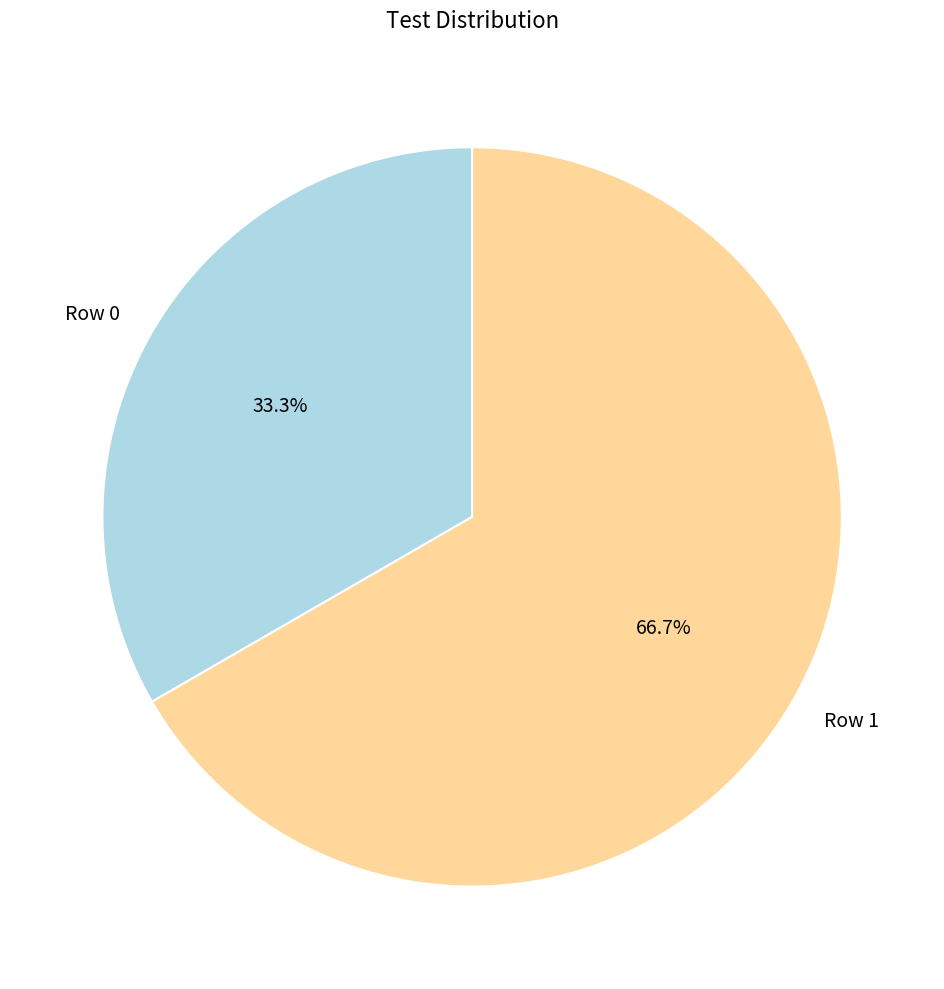

Which category accounts for the majority?

Row 1